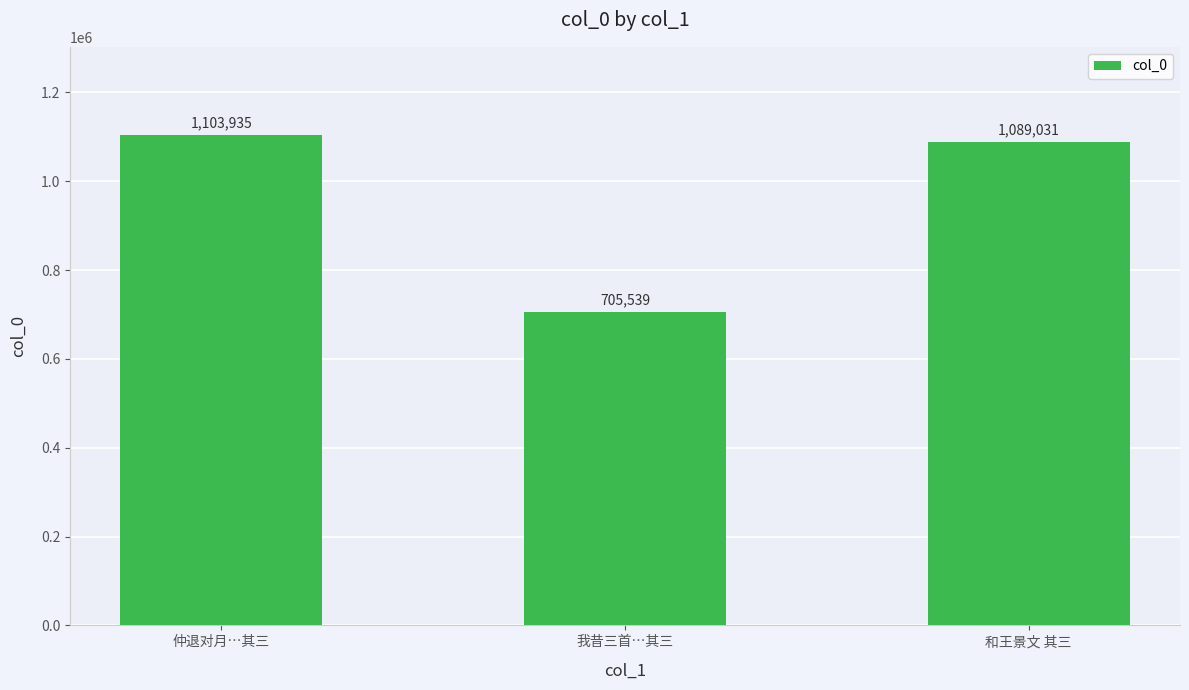

Reading left to right, what are all the values shown in this chart?

1103935	705539	1089031